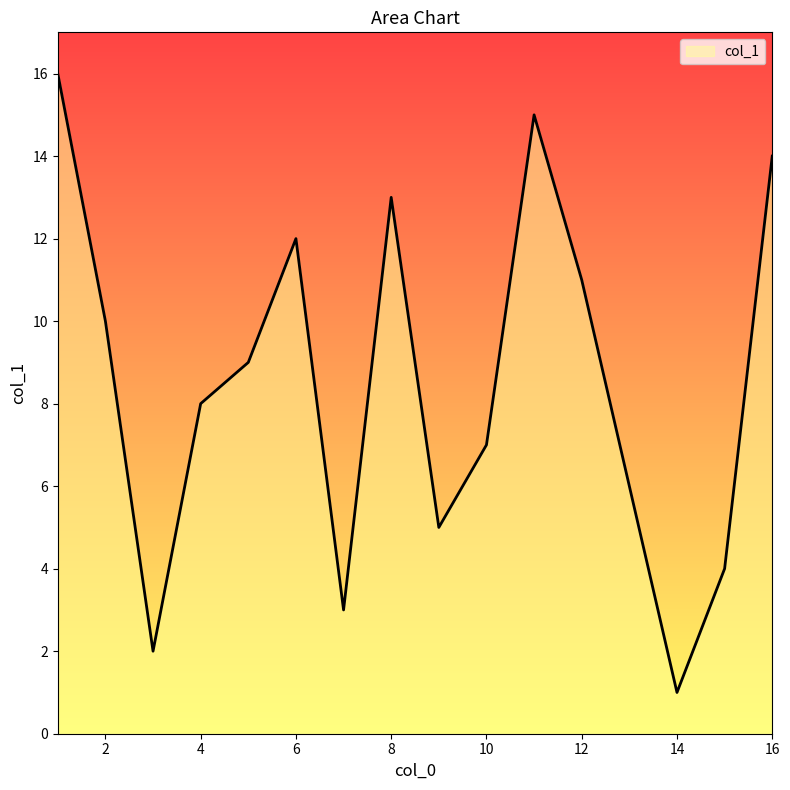

What is the maximum value shown in the chart?

16